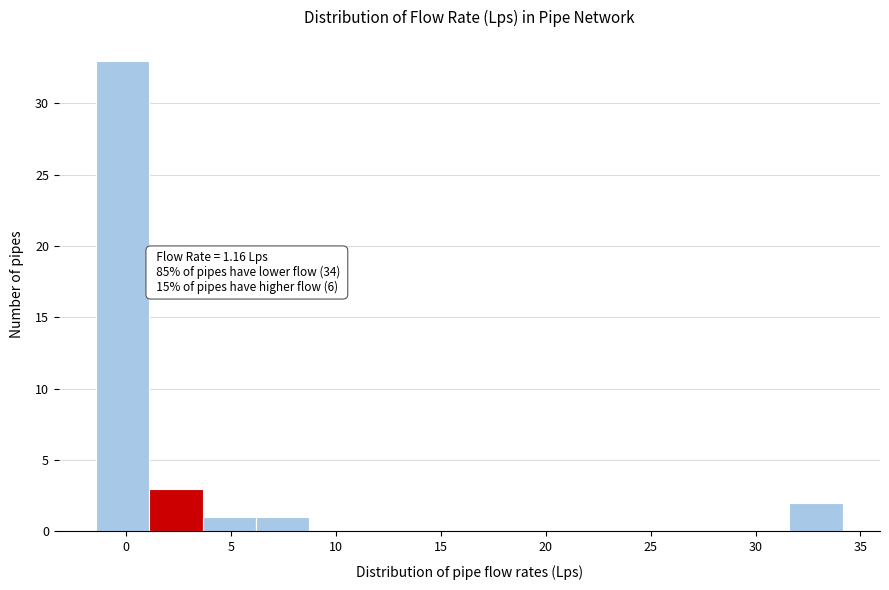

Which range on the x-axis has the tallest bar?

-1.5 to 1.0